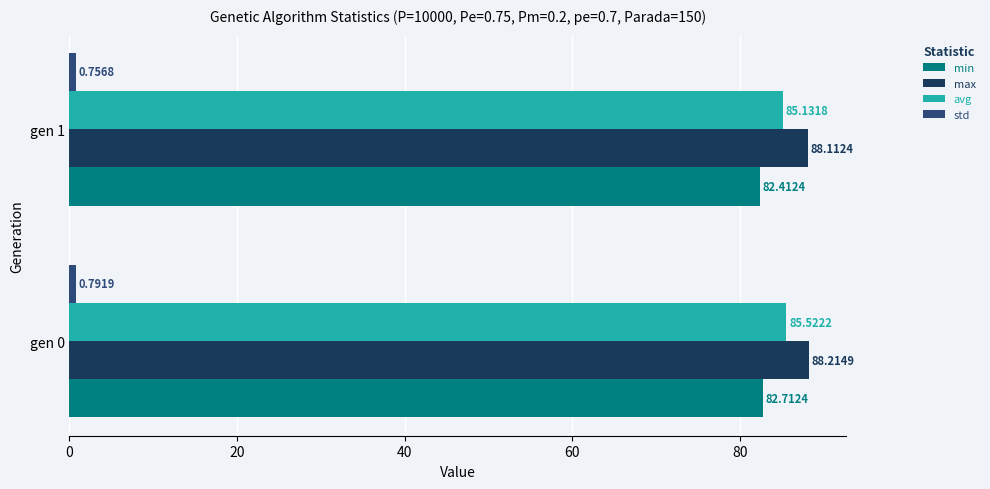

Count the min values in the range 82 to 83.

2